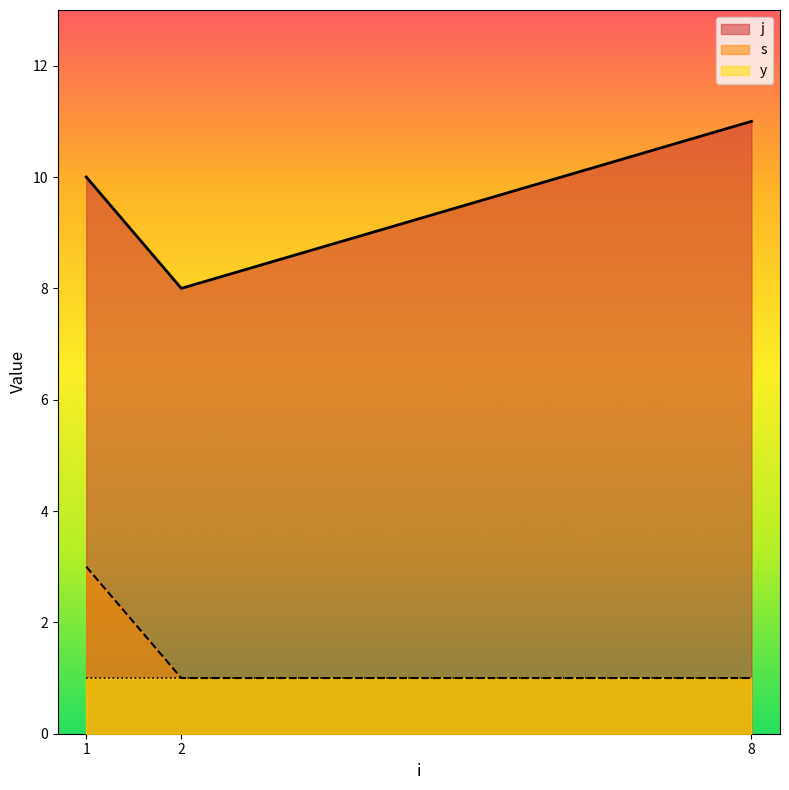

At which category does the chart reach its minimum across all series?

2